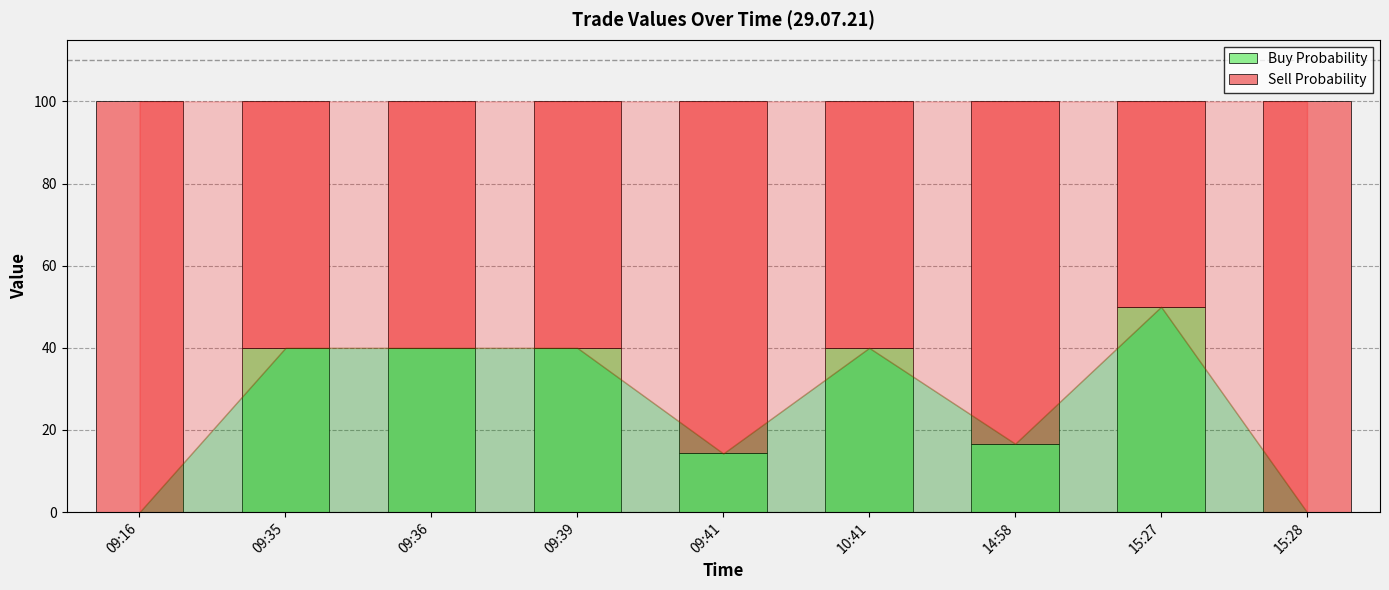

What is the total value across all series at 15:27?

100.0